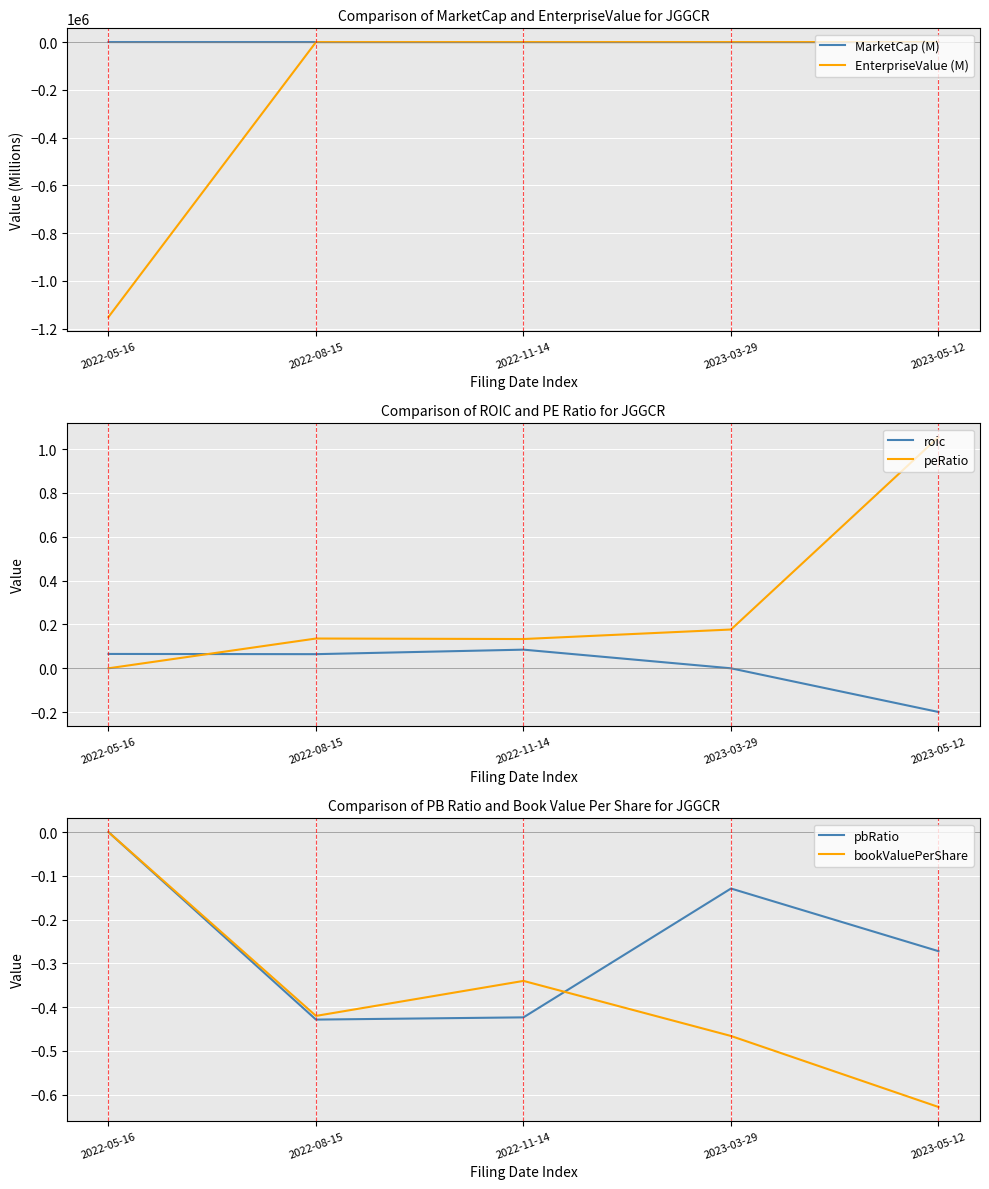

How many positive values does the peRatio series have?

4